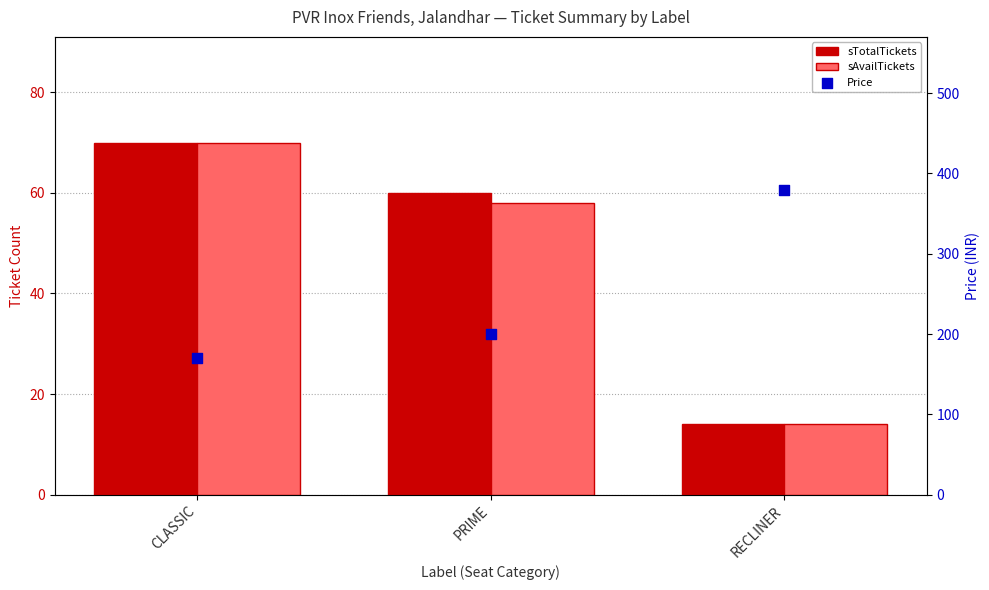

At which category is the sum across all series the highest?

RECLINER